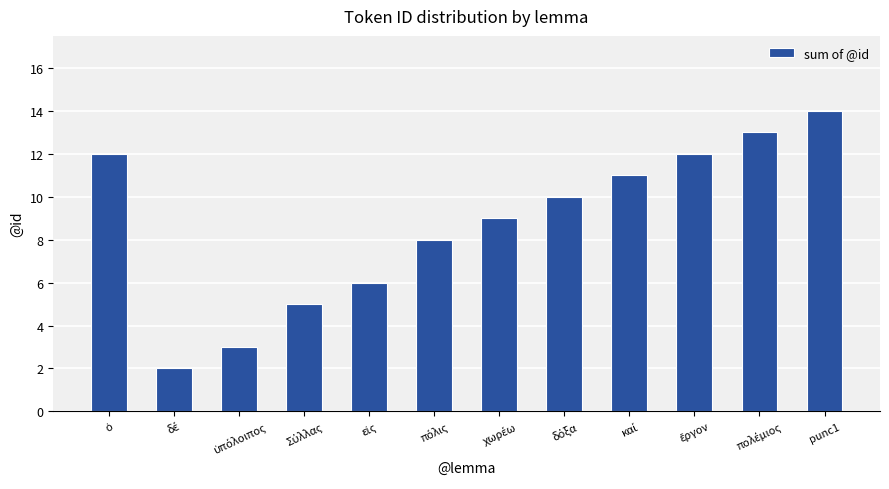

Reading right to left, what are all the values shown in this chart?

14	13	12	11	10	9	8	6	5	3	2	12